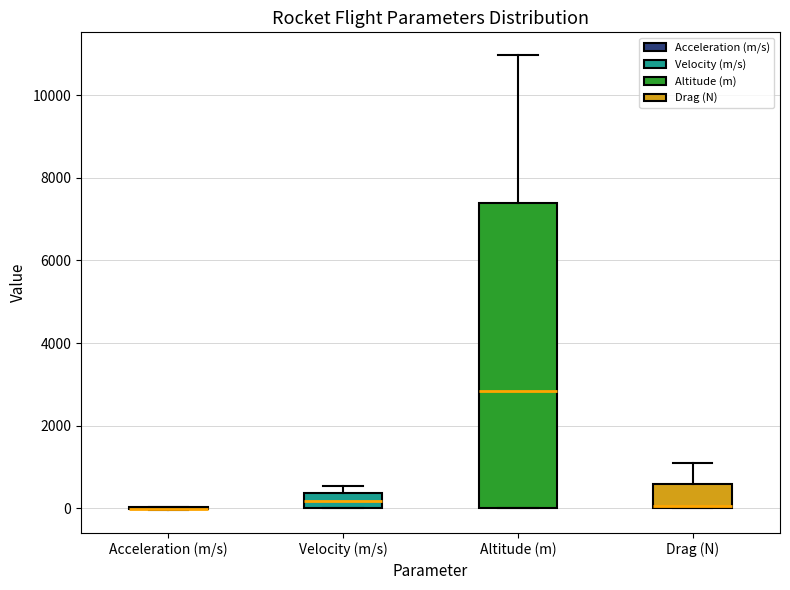

Reading left to right, read every box against the y-axis: the position of its median line, the range the box covers, and the ends of its whiskers. The values are not printed on the chart, so give them approximately, as read against the axis.

Acceleration (m/s): box collapsed to a line at 0, whiskers 0 to 0
Velocity (m/s): median 200, box 0 to 400, whiskers 0 to 600
Altitude (m): median 2800, box 0 to 7400, whiskers 0 to 11000
Drag (N): median 0, box 0 to 600, whiskers 0 to 1200